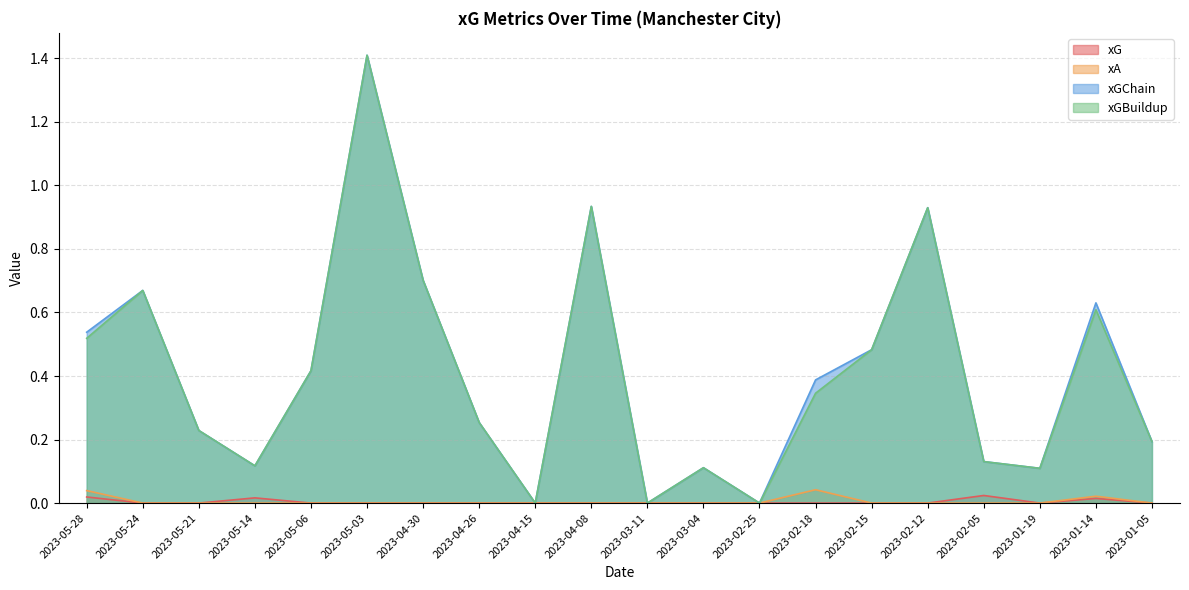

Count the number of data series in this chart.

4